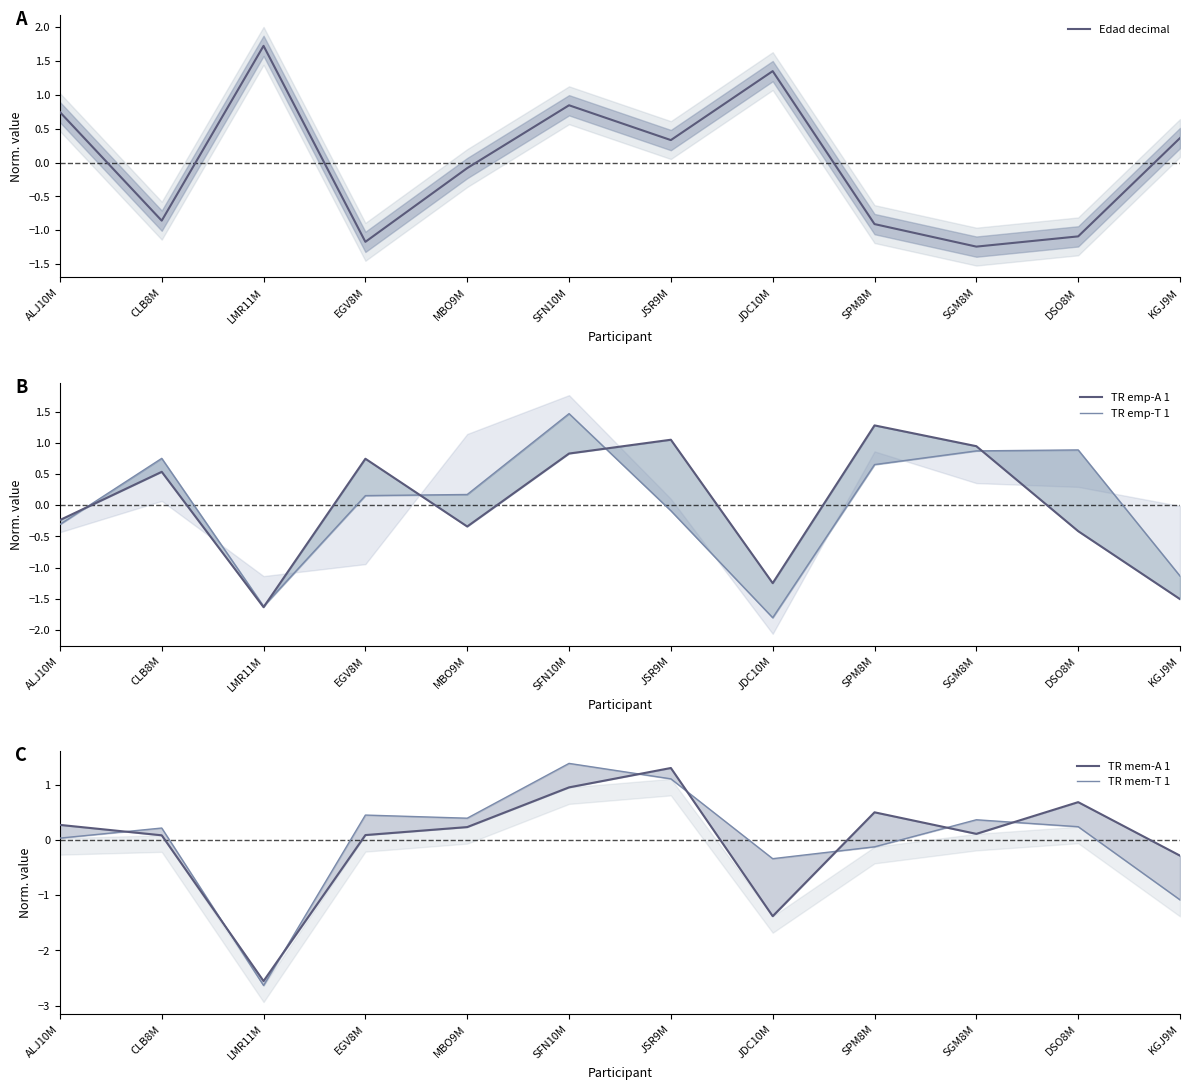

The TR emp-A 1 series shows 0.7 at EGV8M. True or false?

True